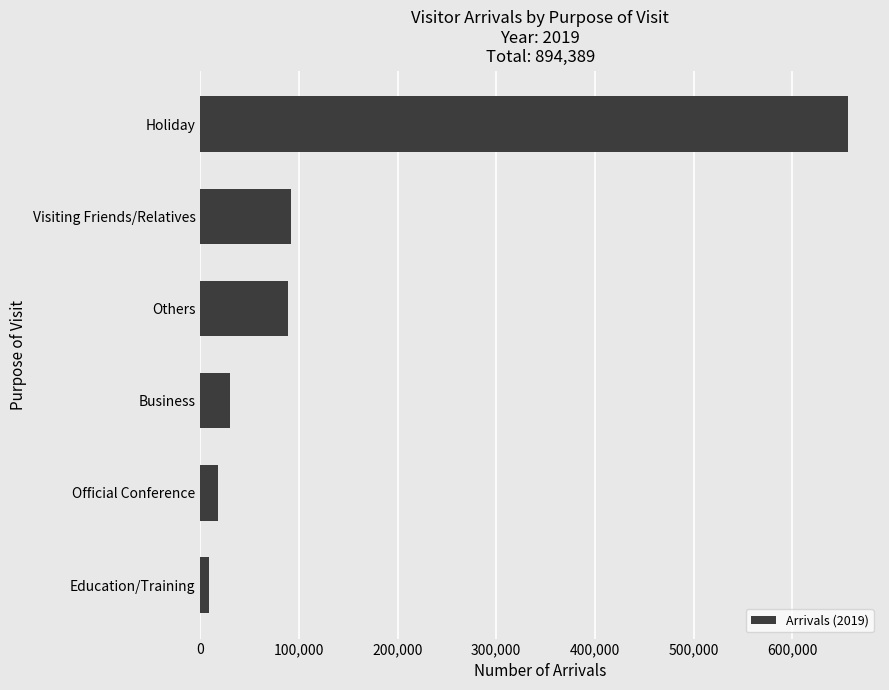

How many bars are there in total?

6